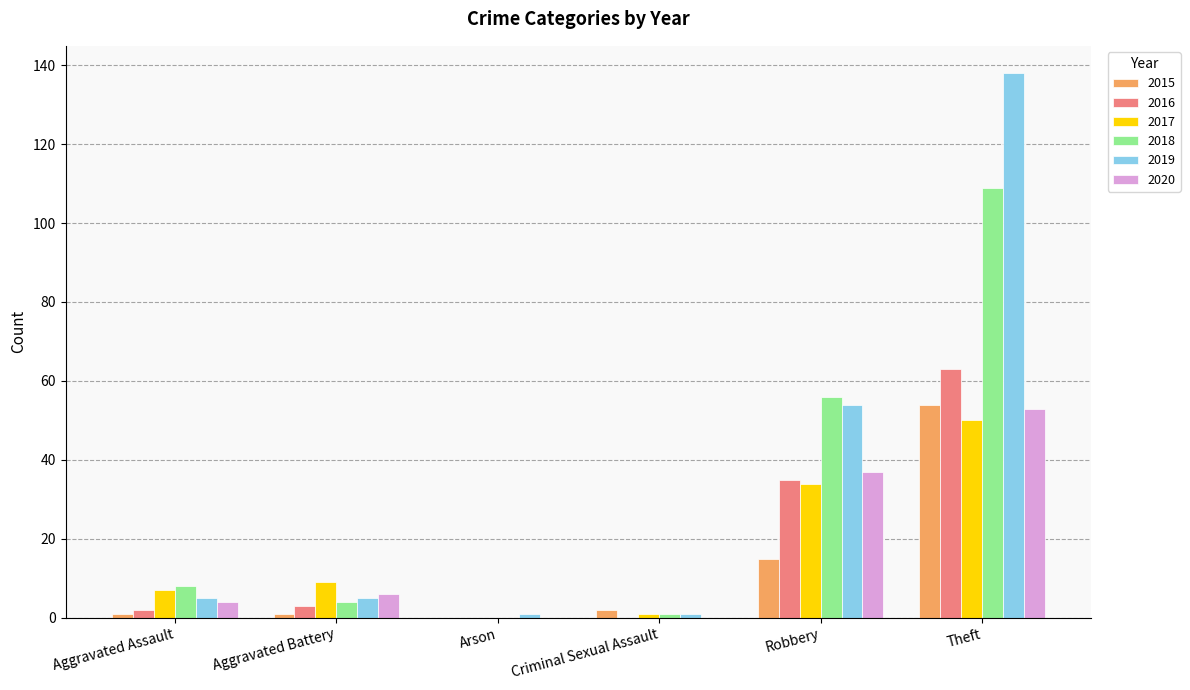

Reading right to left, transcribe all the data shown in this chart.

2015: 54	15	2	0	1	1
2016: 63	35	0	0	3	2
2017: 50	34	1	0	9	7
2018: 109	56	1	0	4	8
2019: 138	54	1	1	5	5
2020: 53	37	0	0	6	4